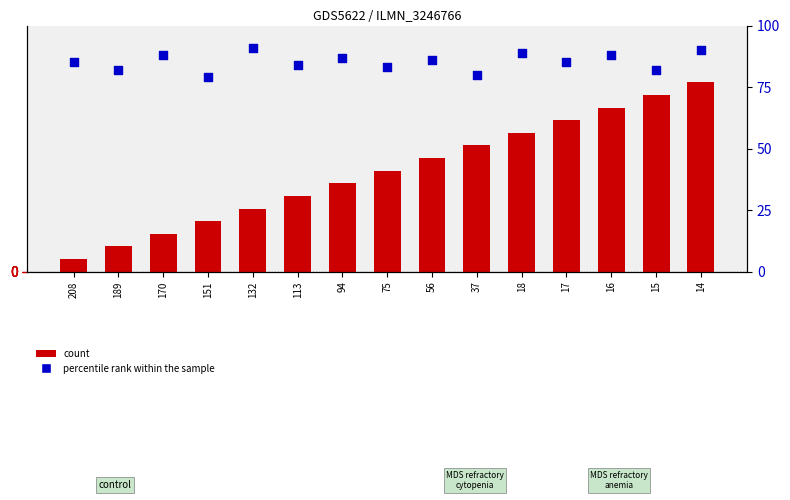

Which series has the widest spread of Y values?

count